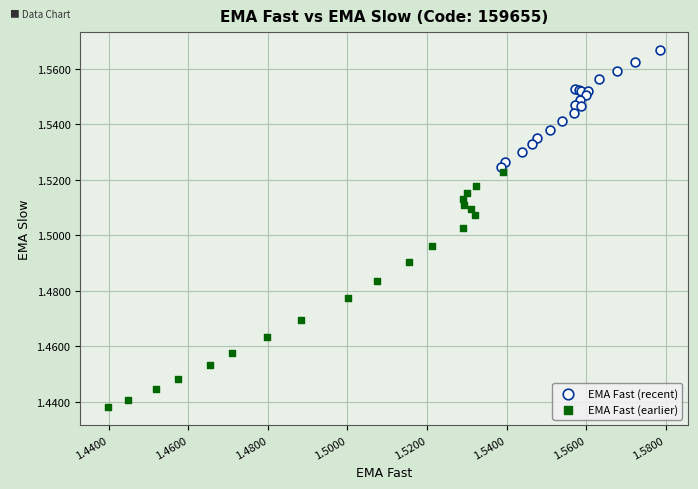

Which series reaches the maximum Y coordinate?

EMA Fast (recent)